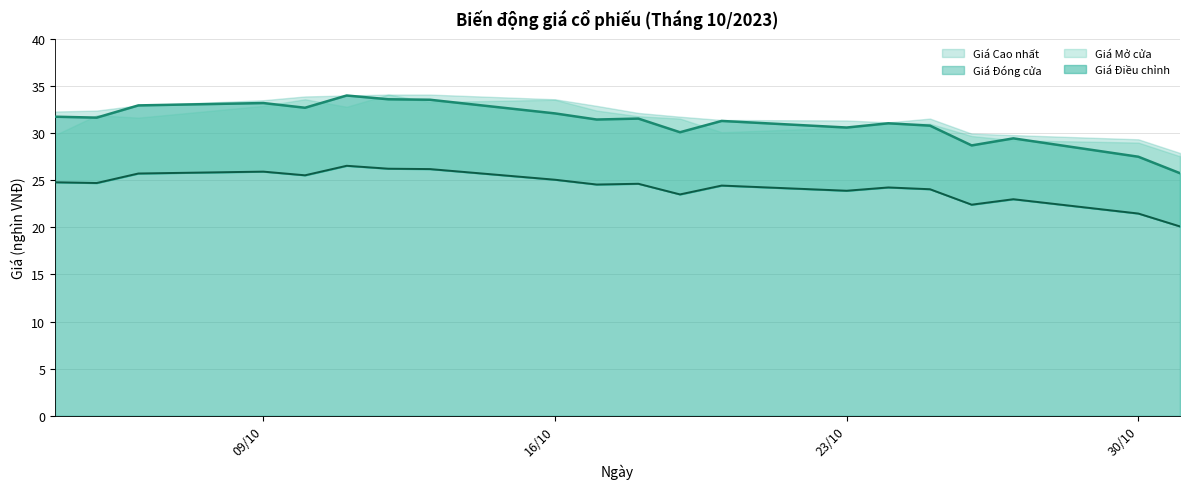

What is the difference between the maximum and minimum values in the Giá Điều chỉnh series?

6.4